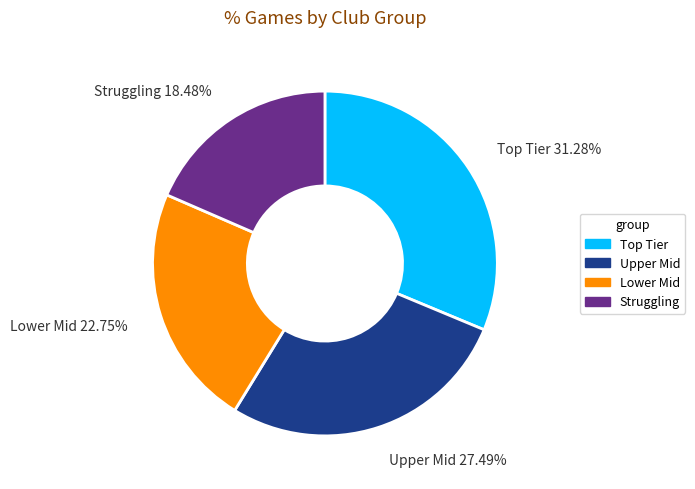

Does any single category account for the majority?

No